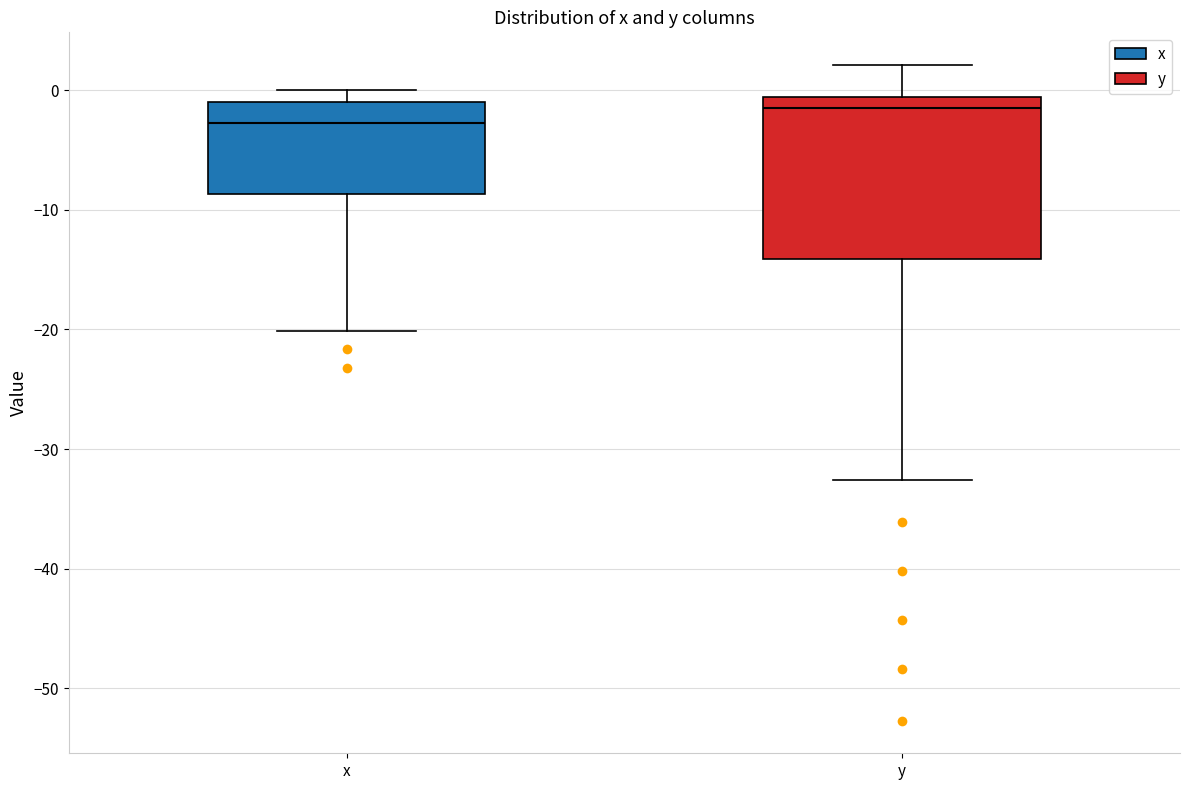

Where does the lower whisker of the box for x end on the y-axis? The values are not printed on the chart, so give them approximately, as read against the axis.

-20